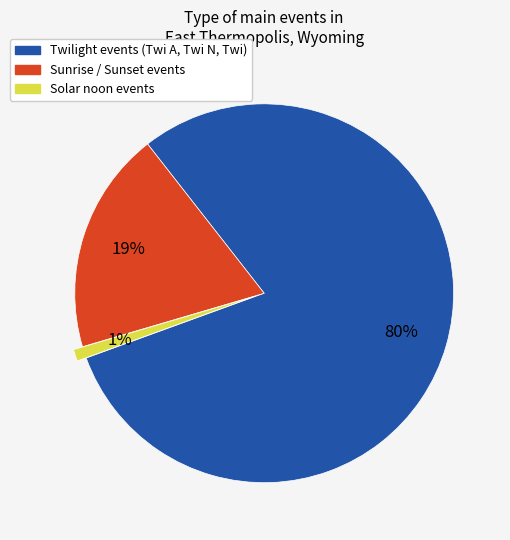

Is there any slice that represents more than half of the pie?

Yes